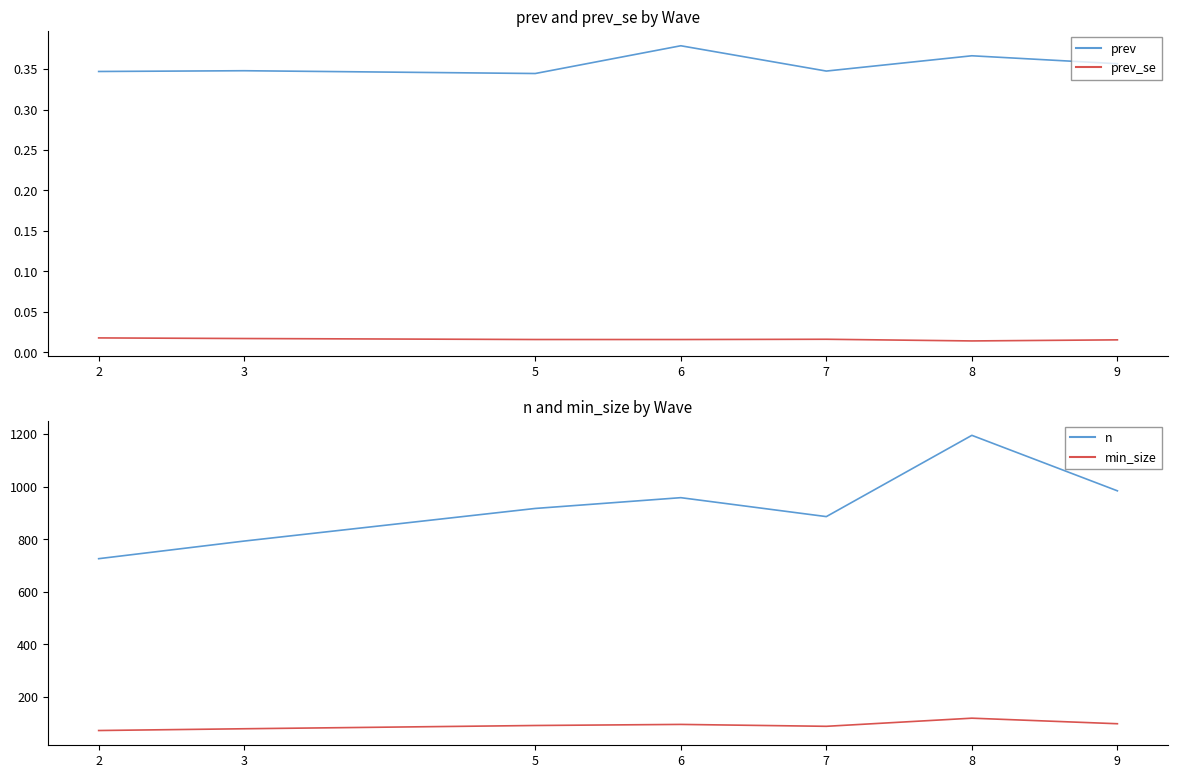

Is it true that prev_se equals 0.0 at 7?

True